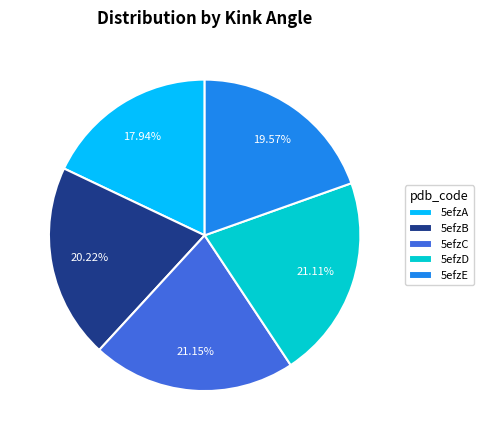

What percentage do 5efzA and 5efzC together represent?

39.1%